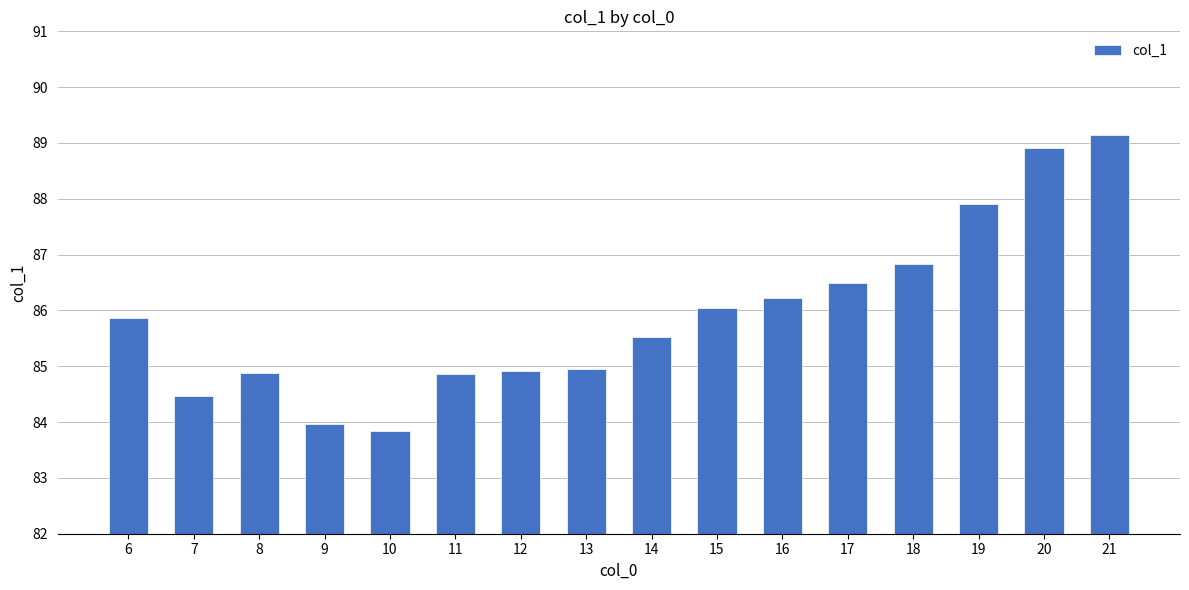

Which category has the highest value across all series?

21